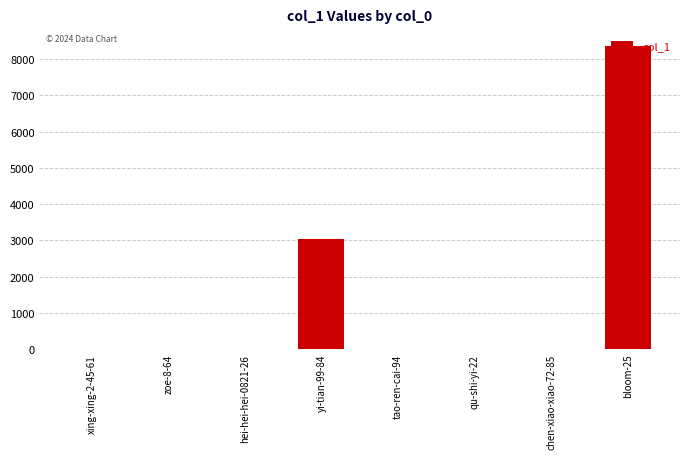

Between yi-tian-99-84 and bloom-25, which is larger?

bloom-25